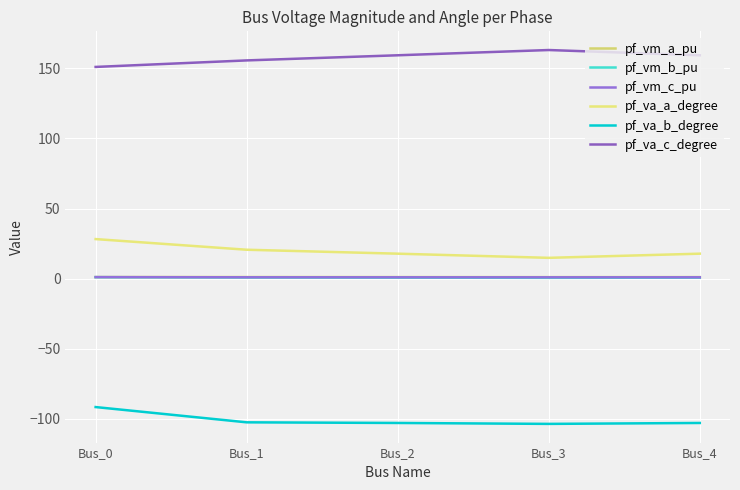

What is the average value of the pf_va_a_degree series?

19.8